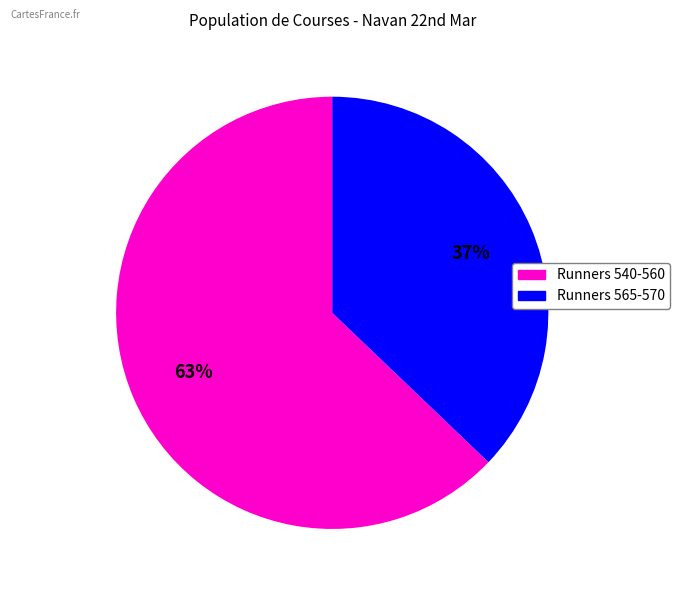

Is there a majority slice in this chart?

Yes